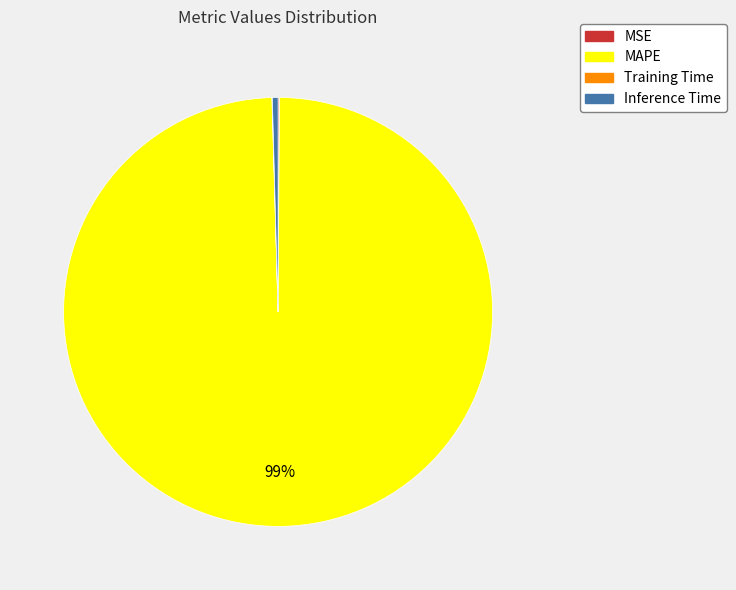

Is there any slice that represents more than half of the pie?

Yes